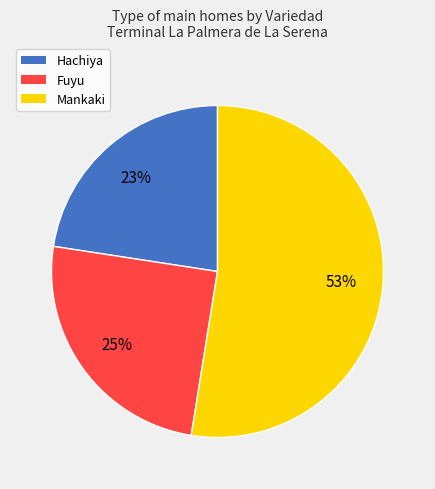

Which category has the biggest portion of the pie?

Mankaki